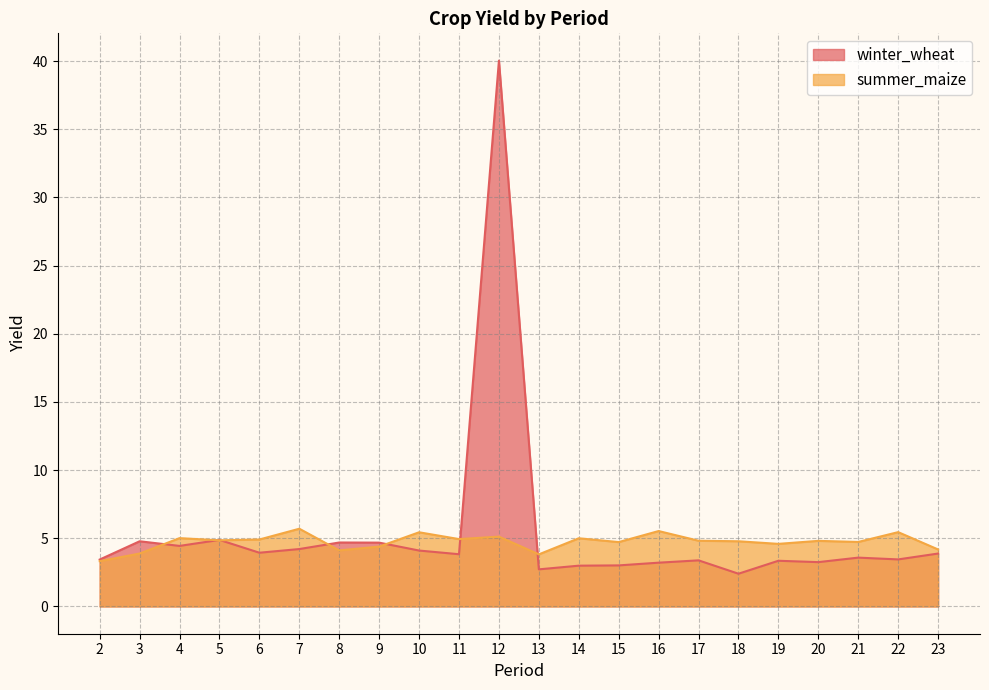

How many intersections are there between summer_maize and winter_wheat?

7